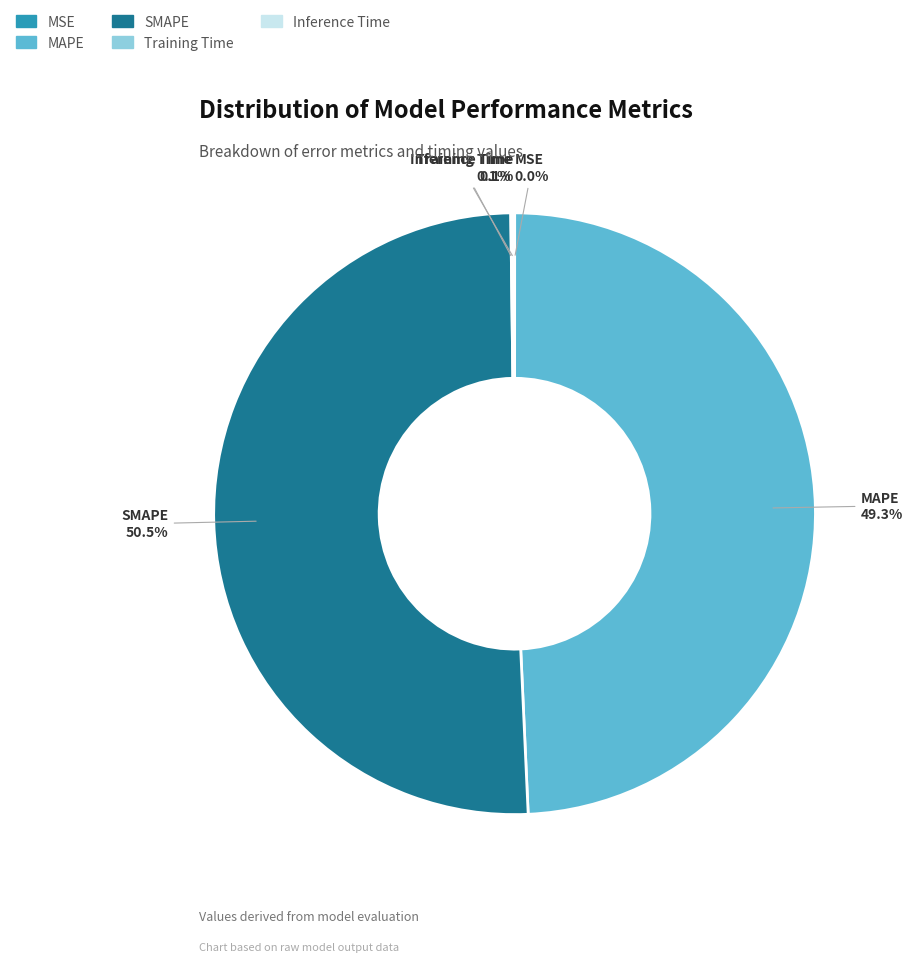

What is the largest slice in the pie chart?

SMAPE